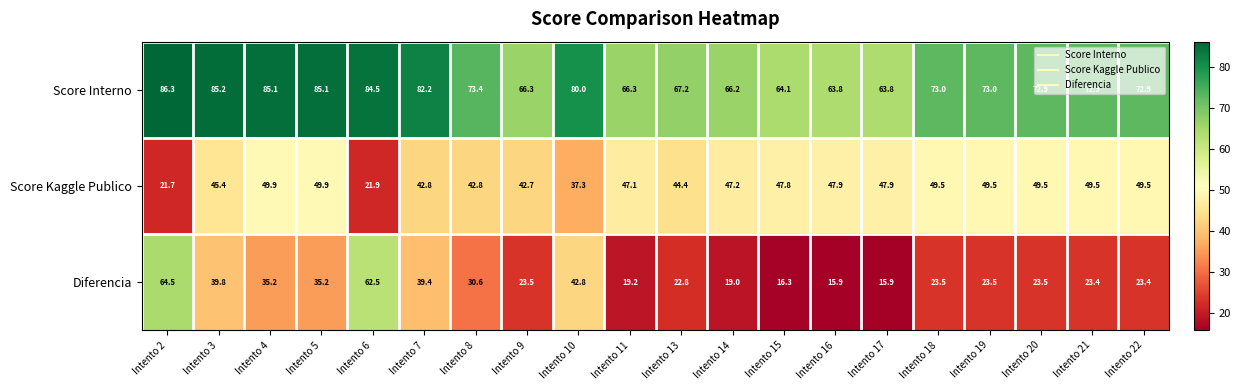

How many categories are shown in the chart?

20